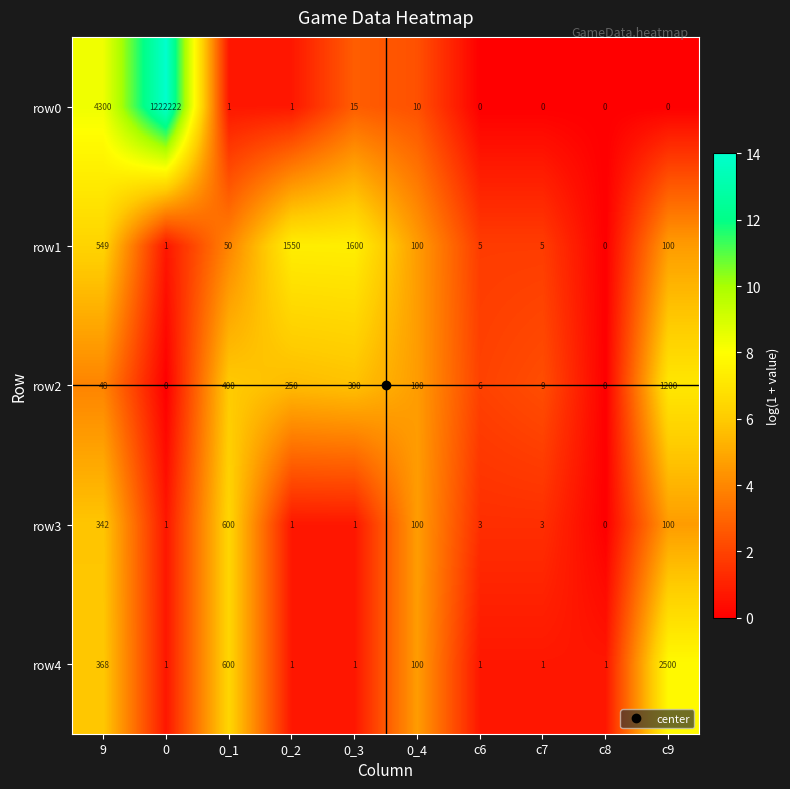

What is the difference between the row0 values at 9 and 0_1?

4299